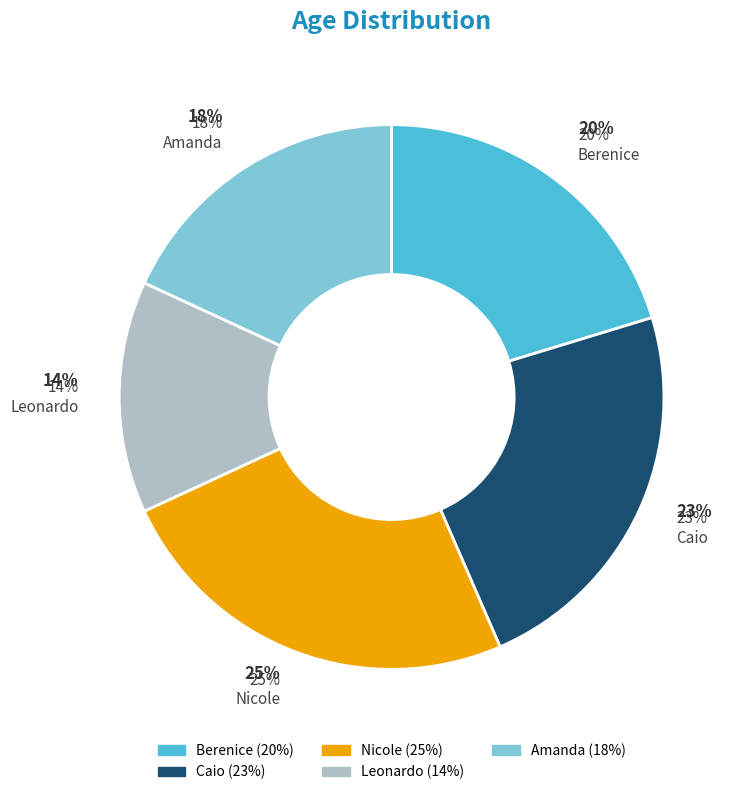

What portion of the pie excludes Nicole?

75.4%